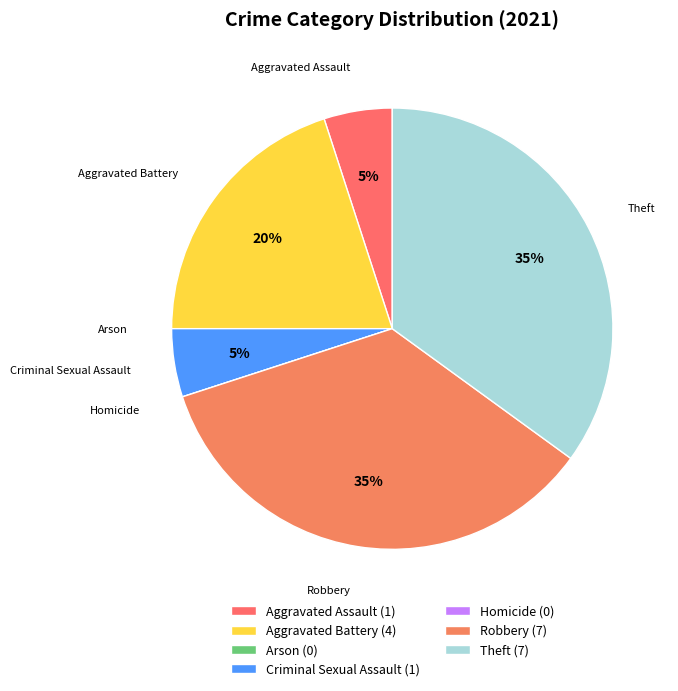

Does Criminal Sexual Assault account for over 50% of the chart?

No